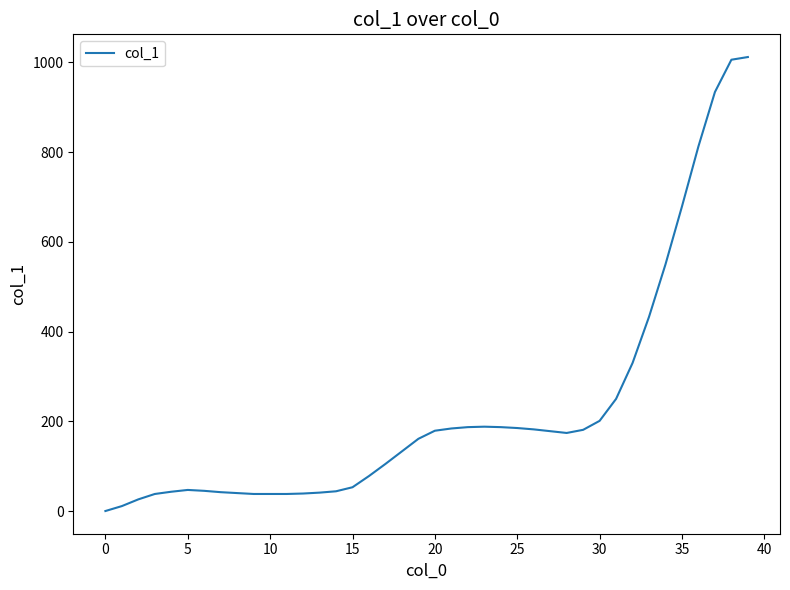

What is the sum of all values?

9093